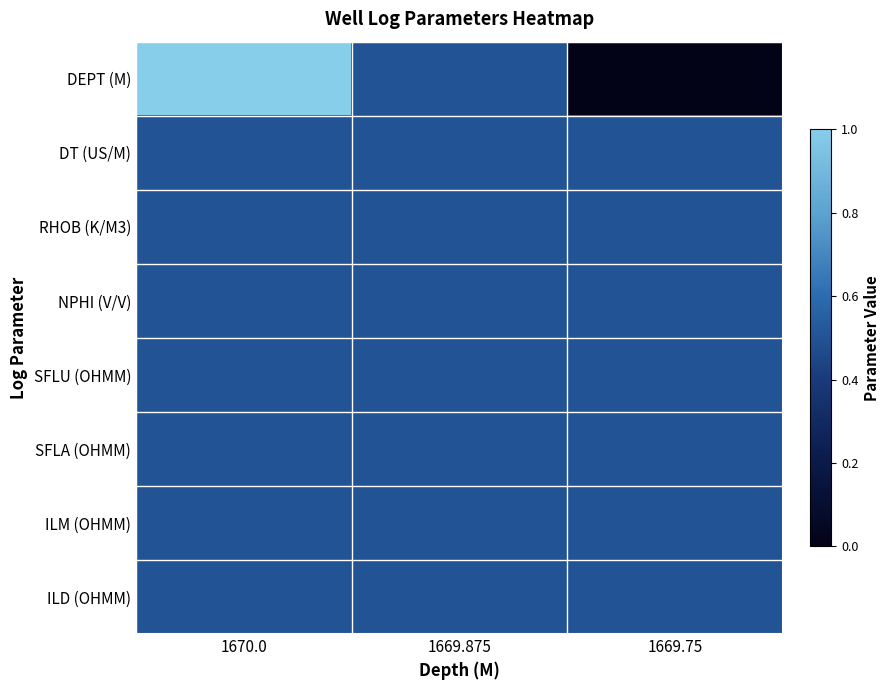

At how many categories does at least one series exceed 0?

3